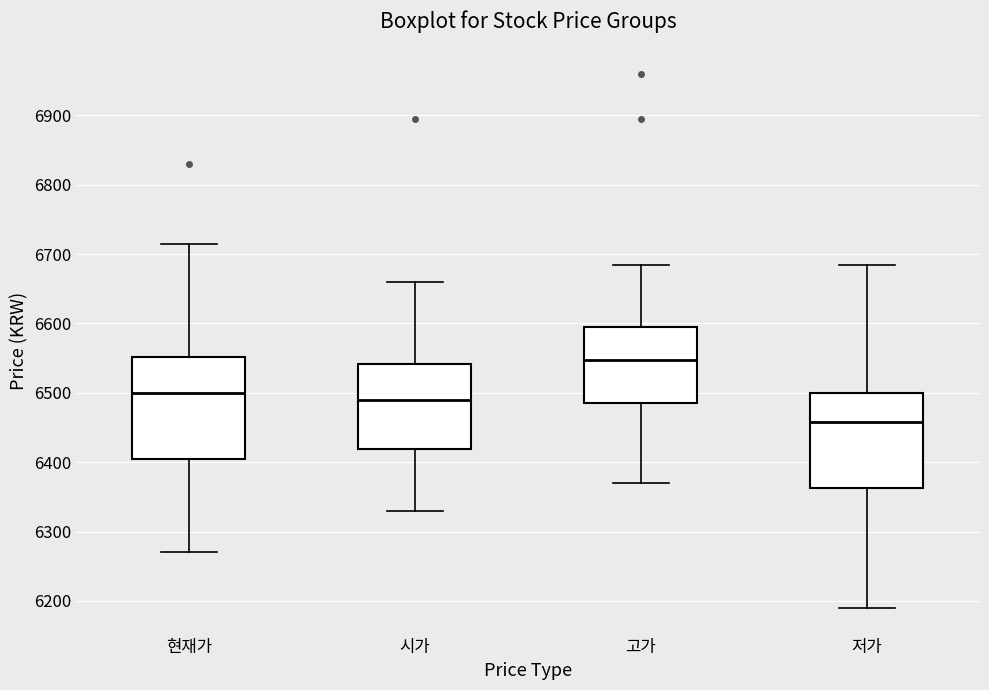

Reading left to right, transcribe this box plot: for each box, give where its median line is, the range the box spans, and where its two whiskers end, as read against the y-axis. The values are not printed on the chart, so give them approximately, as read against the axis.

현재가: median 6500, box 6400 to 6550, whiskers 6270 to 6720
시가: median 6490, box 6420 to 6540, whiskers 6330 to 6660
고가: median 6550, box 6490 to 6600, whiskers 6370 to 6690
저가: median 6460, box 6360 to 6500, whiskers 6190 to 6690